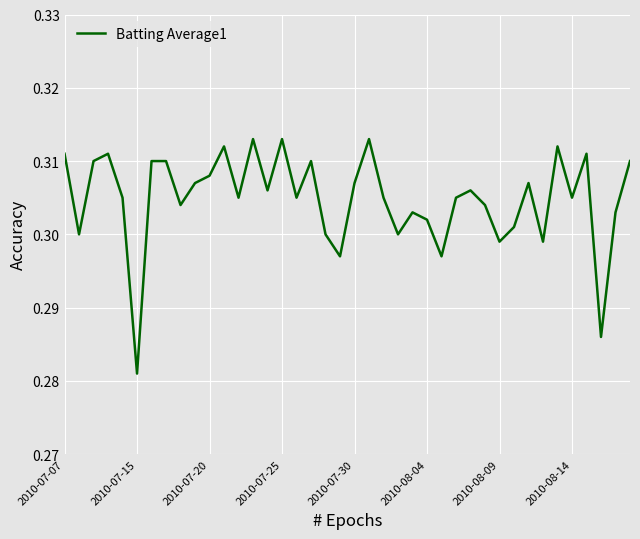

How many lines are shown in the chart?

1